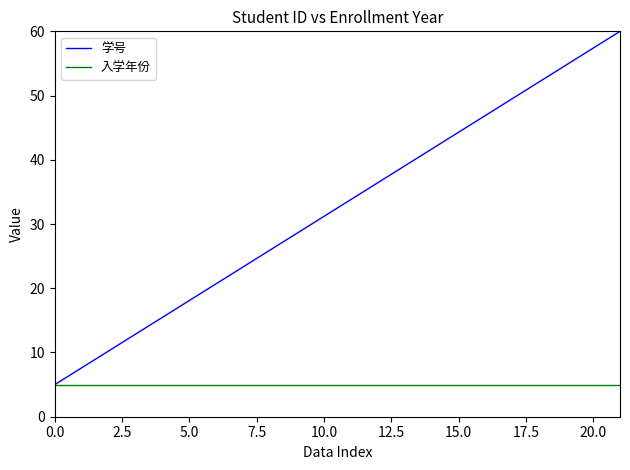

How many values in the 学号 series exceed 33?

11